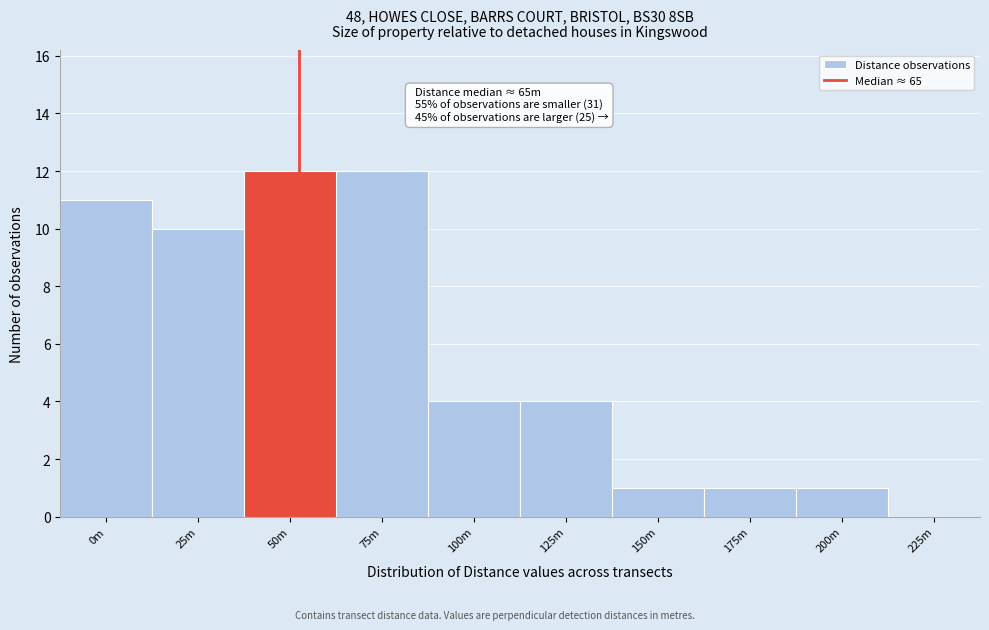

Reading right to left, extract all data points from this chart.

225m=0	200m=1	175m=1	150m=1	125m=4	100m=4	75m=12	50m=12	25m=10	0m=11